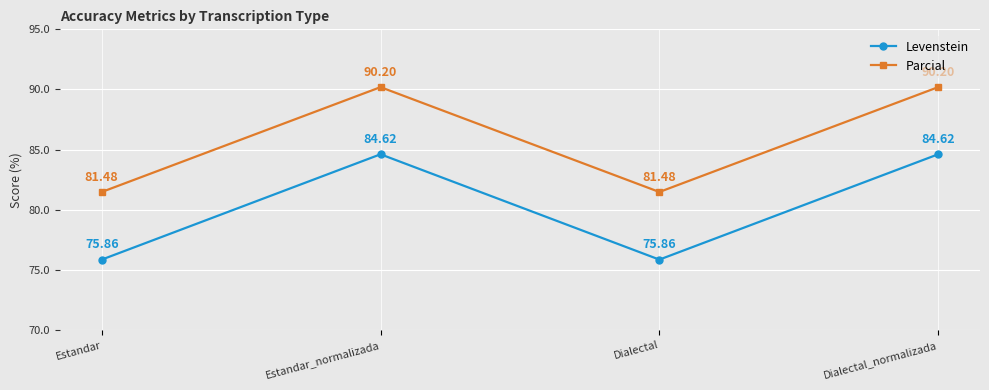

What is the total value across all series at Estandar?

157.3